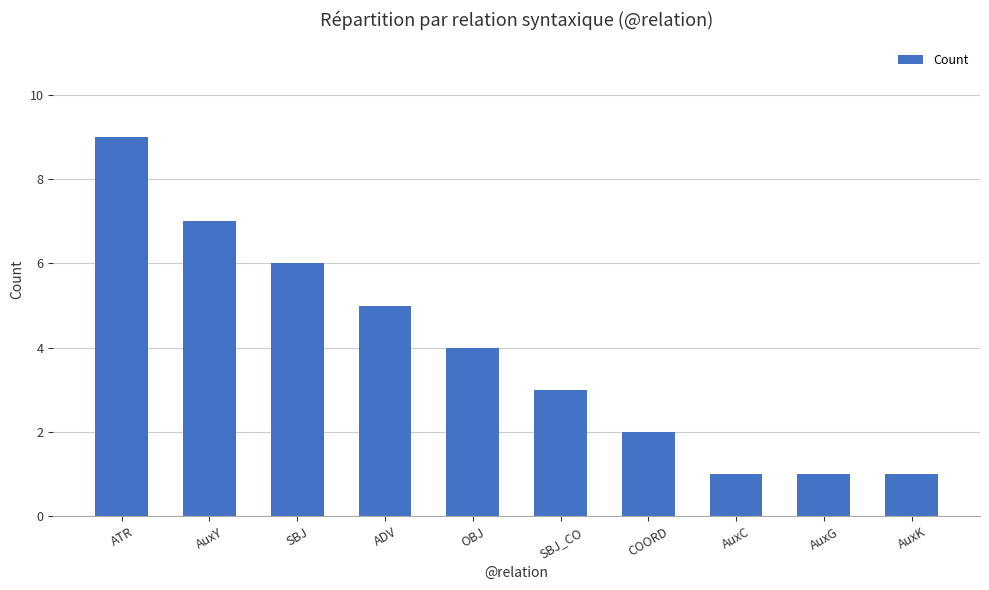

How many data points are less than 4?

5